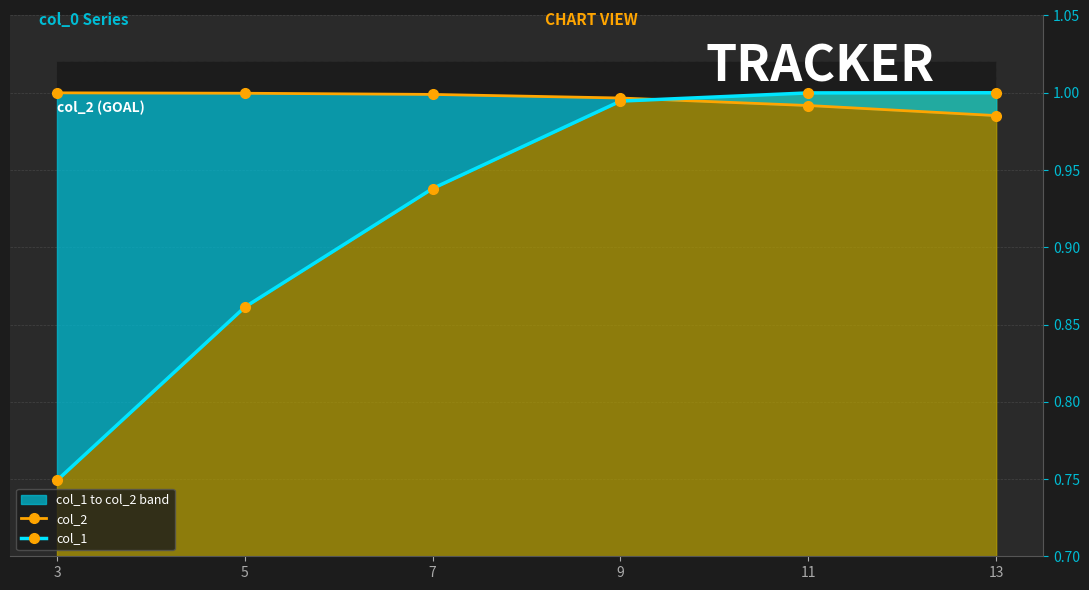

Rank the categories by col_2 value from lowest to highest.

13, 11, 9, 7, 5, 3